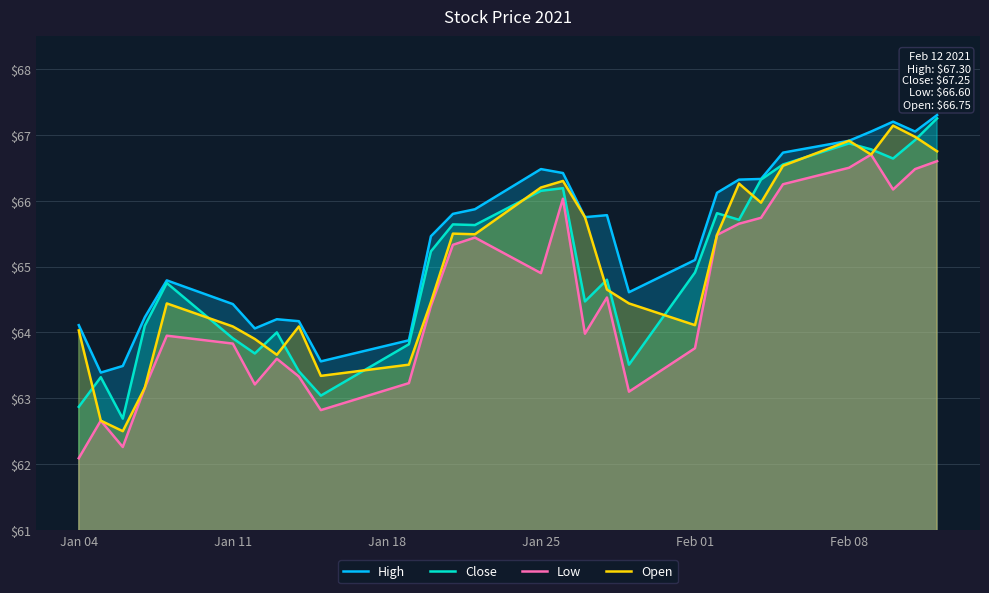

The Open series shows 66.2 at Jan 25. True or false?

True